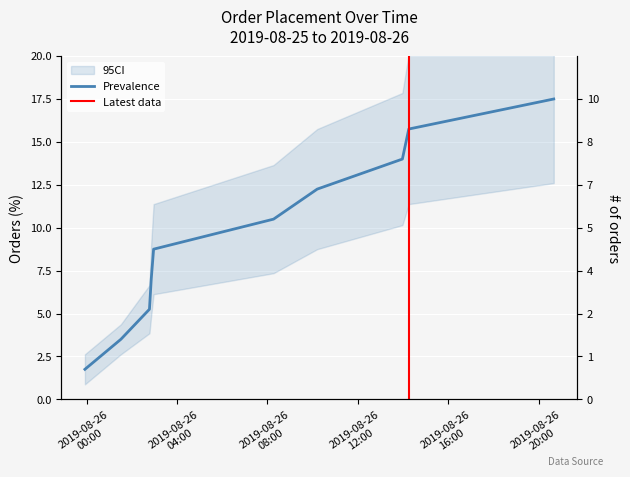

Reading left to right, list all the values displayed in this chart.

1.8	3.5	5.2	7.0	8.8	10.5	12.2	14.0	15.8	17.5